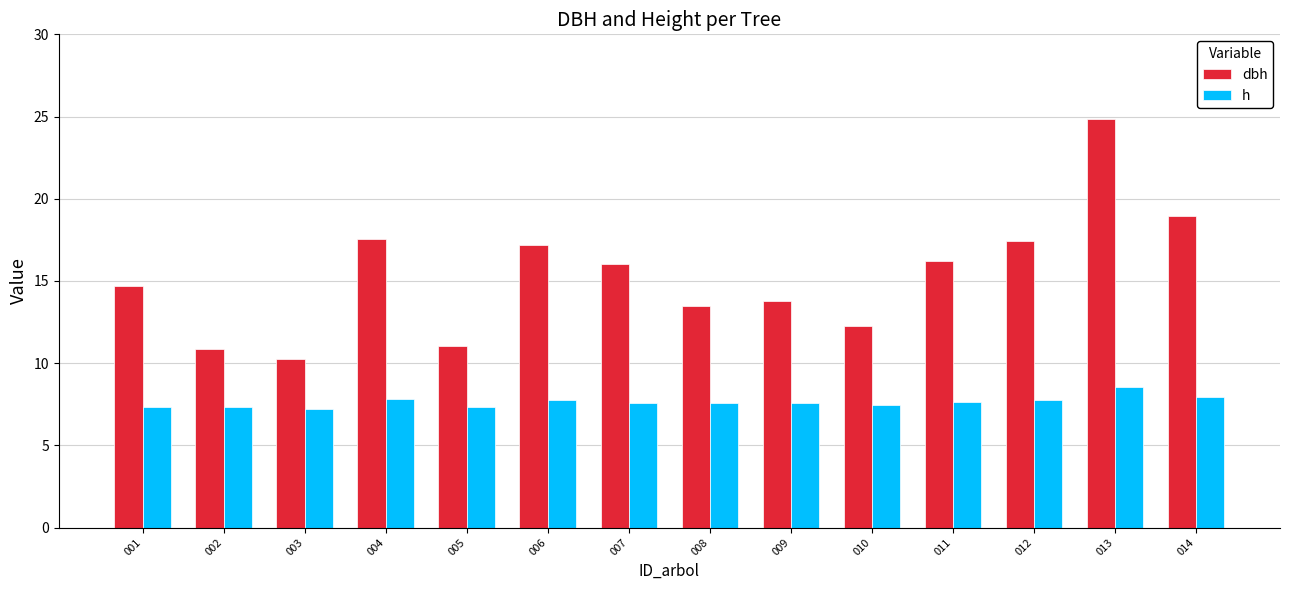

What is the value of the h bar at the 2nd from the left?

7.3